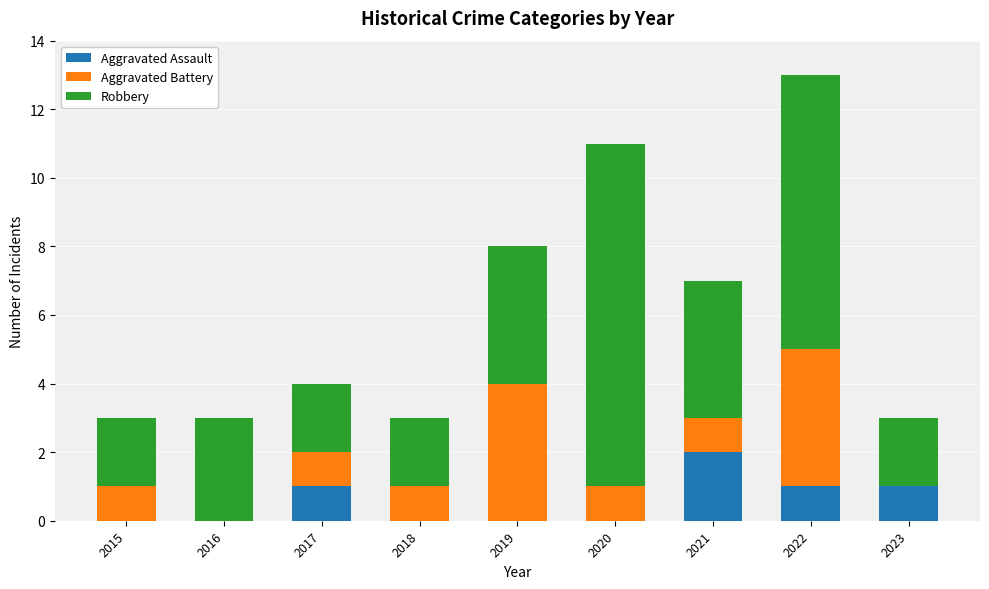

What are all the series names shown in the legend?

Aggravated Assault, Aggravated Battery, Robbery